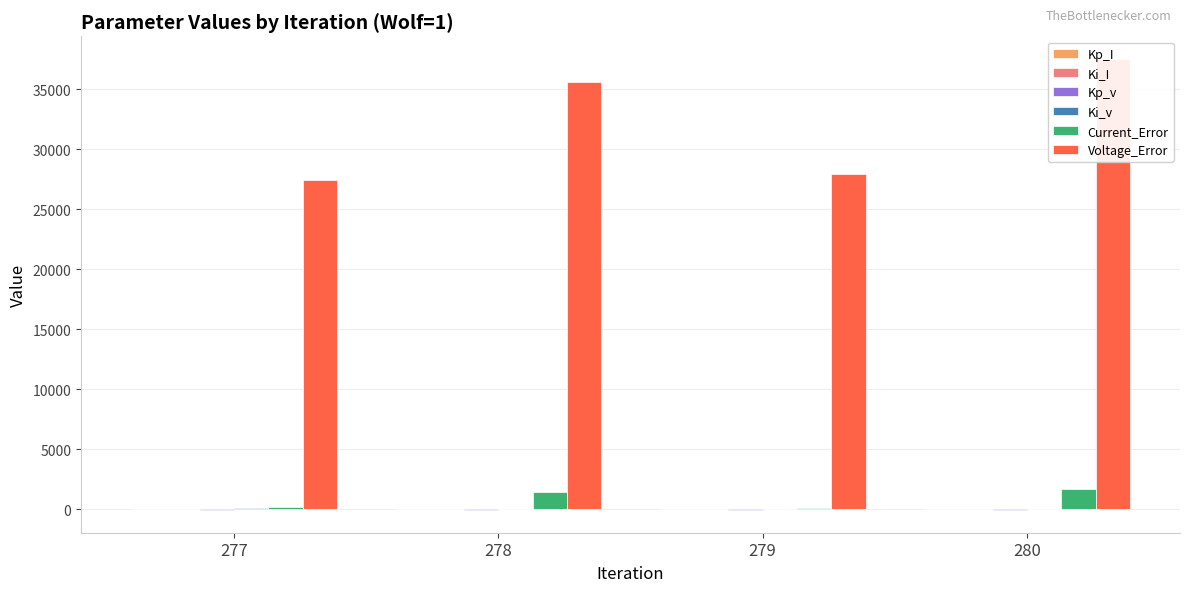

Which series has the largest range (max minus min)?

Voltage_Error